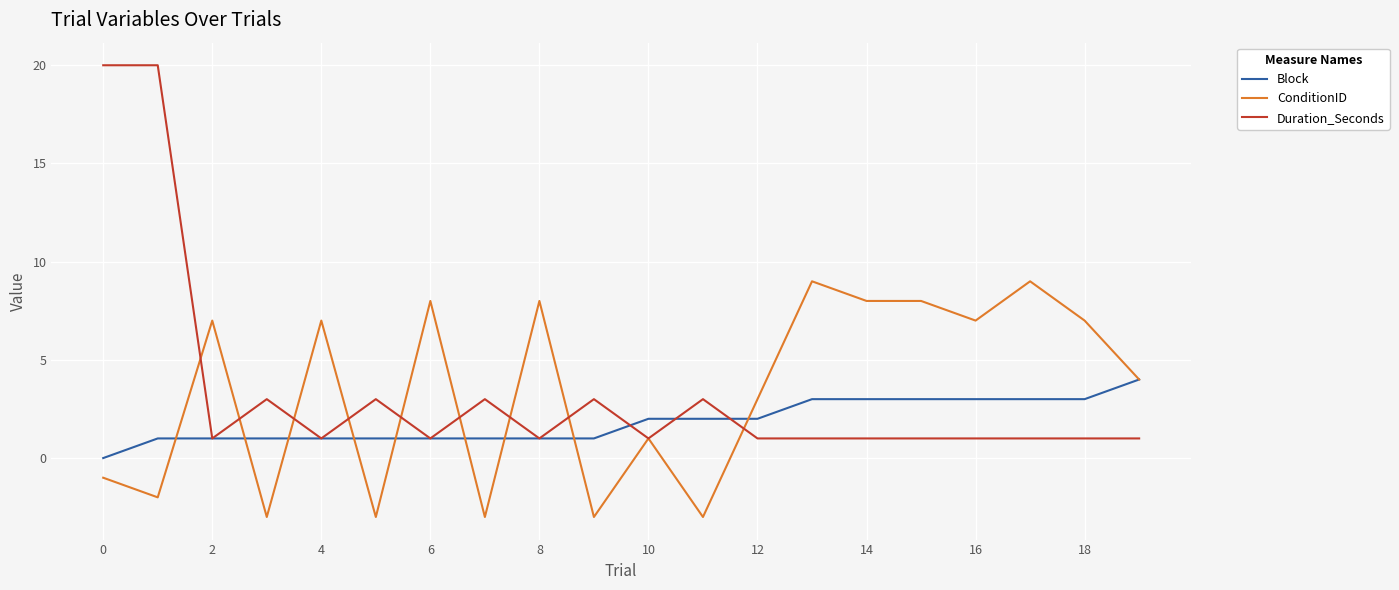

What are all the series names shown in the legend?

Block, ConditionID, Duration_Seconds